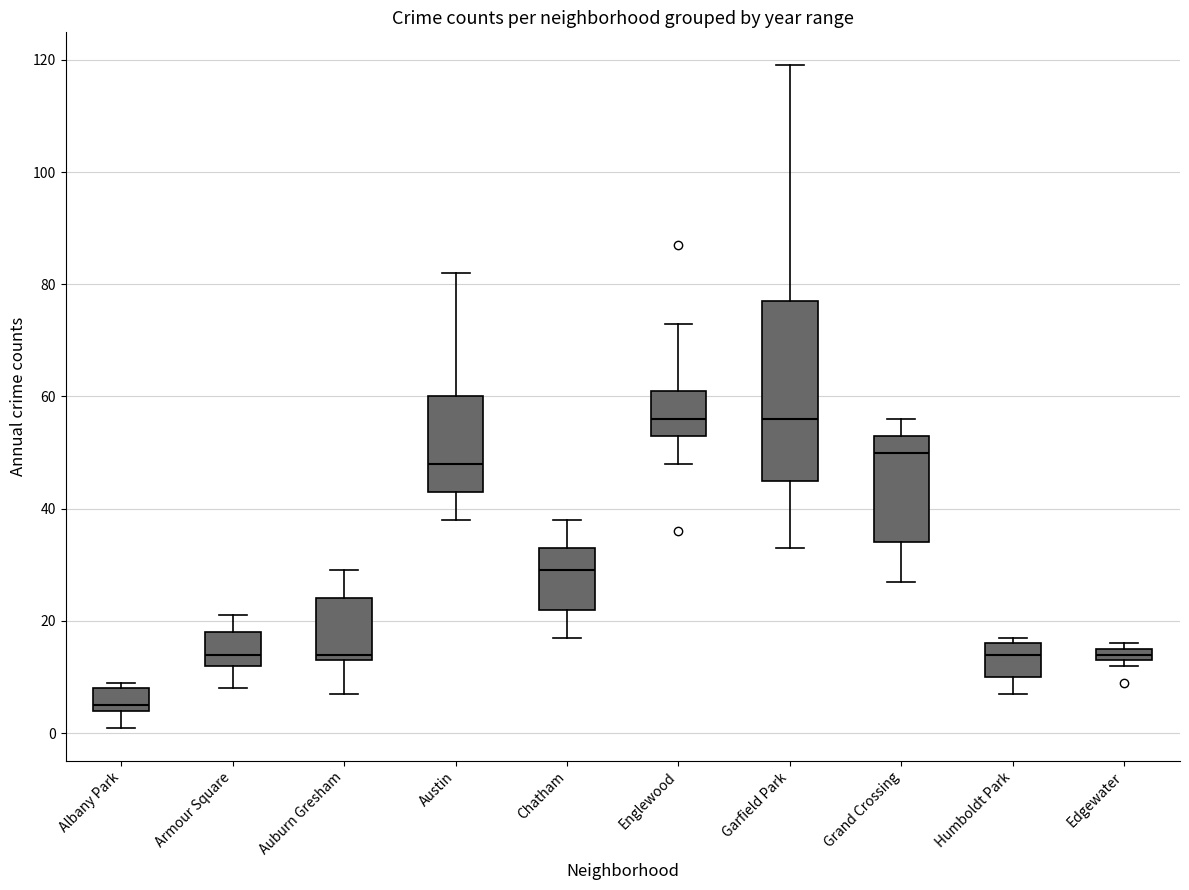

Where does the lower whisker of the box for Albany Park end on the y-axis? The values are not printed on the chart, so give them approximately, as read against the axis.

2